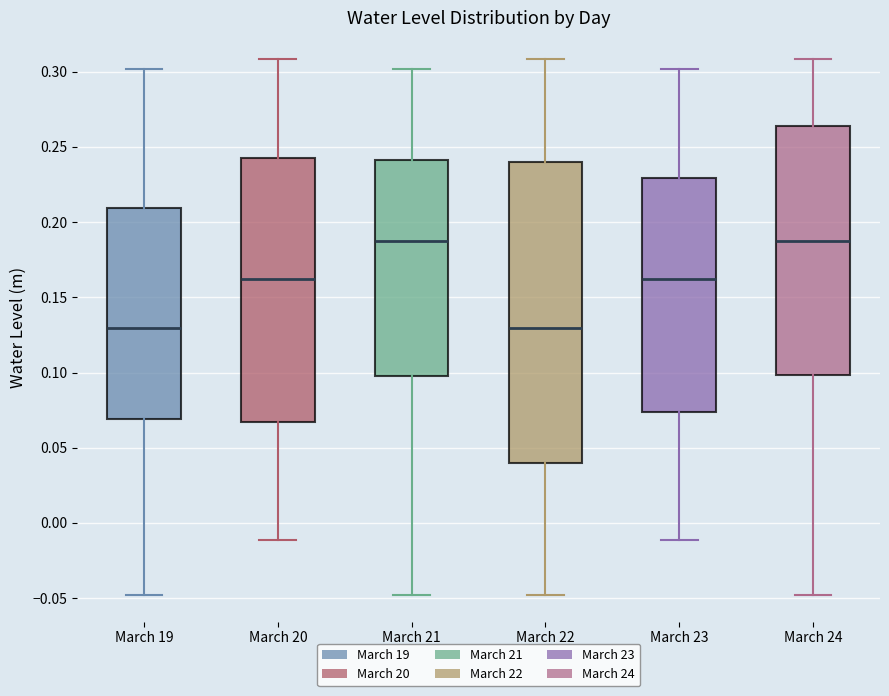

Reading left to right, read every box against the y-axis: the position of its median line, the range the box covers, and the ends of its whiskers. The values are not printed on the chart, so give them approximately, as read against the axis.

March 19: median 0.130, box 0.070 to 0.210, whiskers -0.050 to 0.300
March 20: median 0.160, box 0.065 to 0.245, whiskers -0.010 to 0.310
March 21: median 0.185, box 0.095 to 0.240, whiskers -0.050 to 0.300
March 22: median 0.130, box 0.040 to 0.240, whiskers -0.050 to 0.310
March 23: median 0.160, box 0.075 to 0.230, whiskers -0.010 to 0.300
March 24: median 0.185, box 0.100 to 0.265, whiskers -0.050 to 0.310